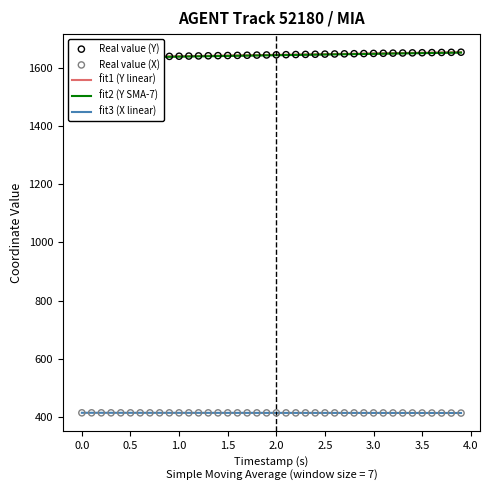

What is the total value across all series at 3.5?

5744.6